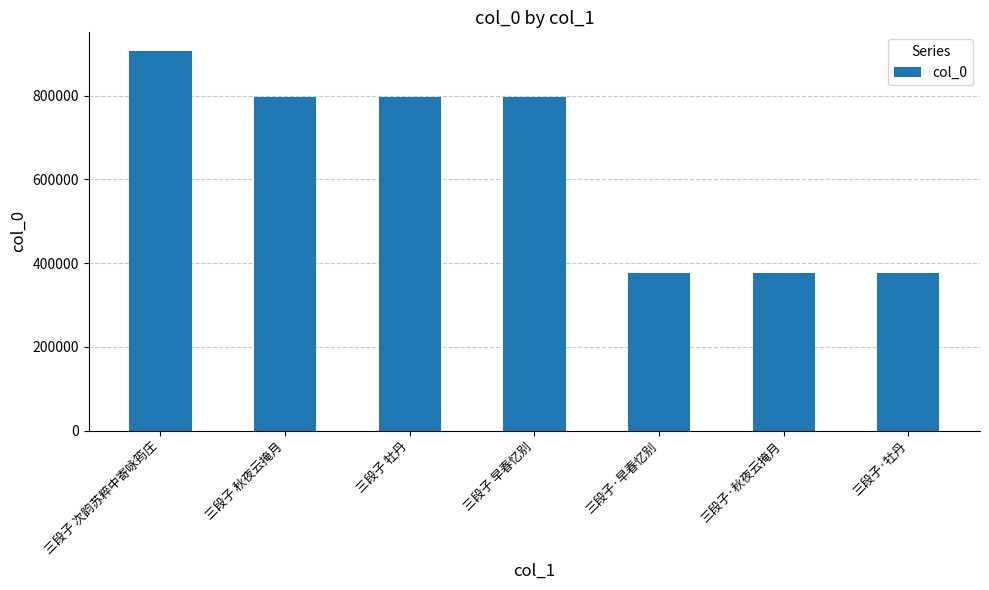

Is it true that the value at 三段子 次韵苏粹中寄咏筠庄 is 356064?

False